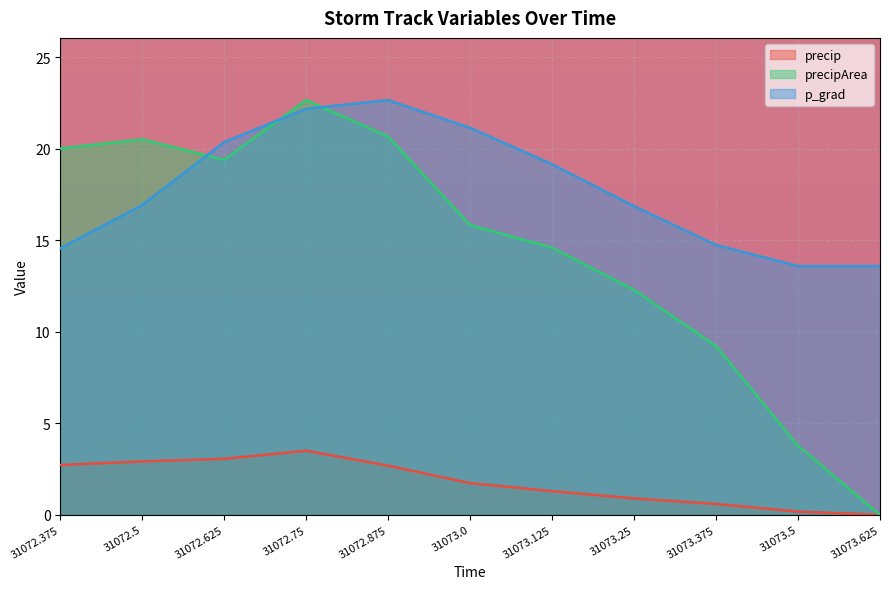

What is the highest value of the precip series?

3.5